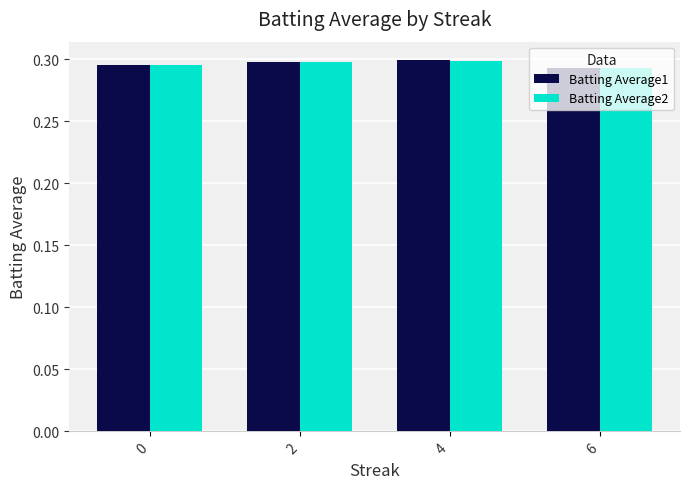

At how many categories does at least one series exceed 0?

4